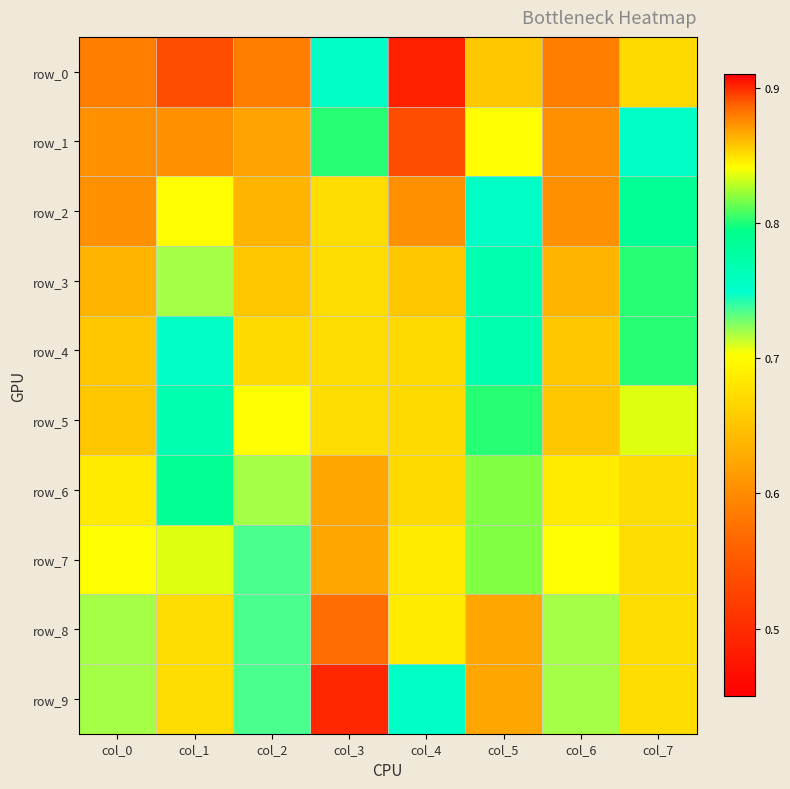

What is the total value across all series at col_1?

7.4